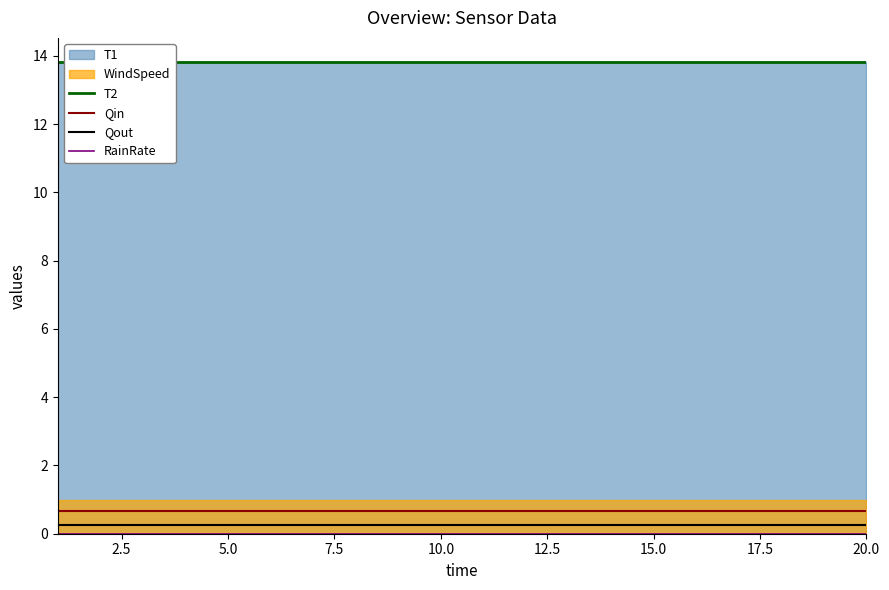

True or false: Qin and Qout intersect in this chart.

False